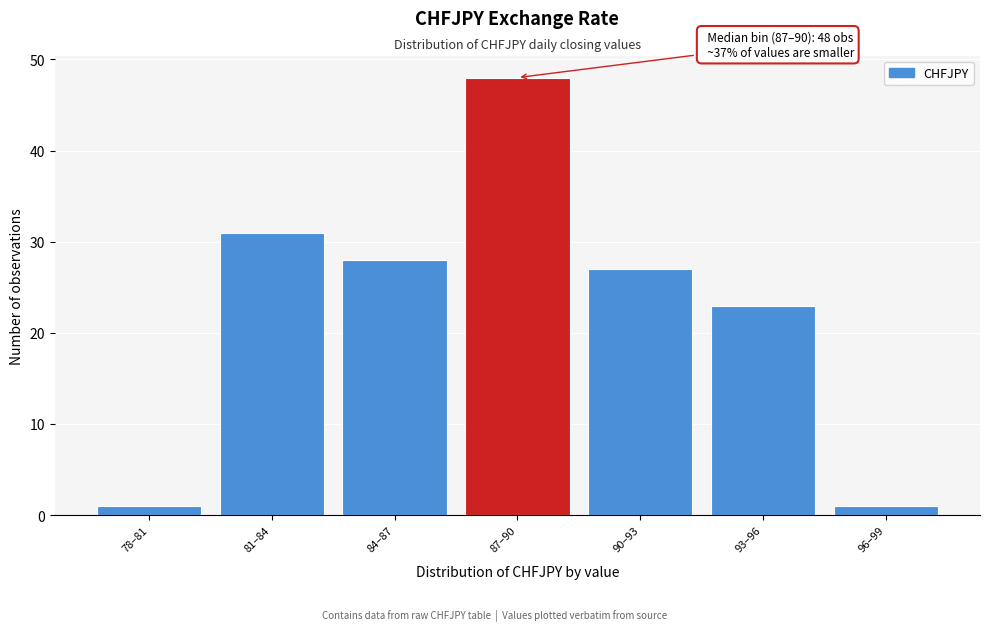

Reading left to right, what are all the values shown in this chart?

1	31	28	48	27	23	1